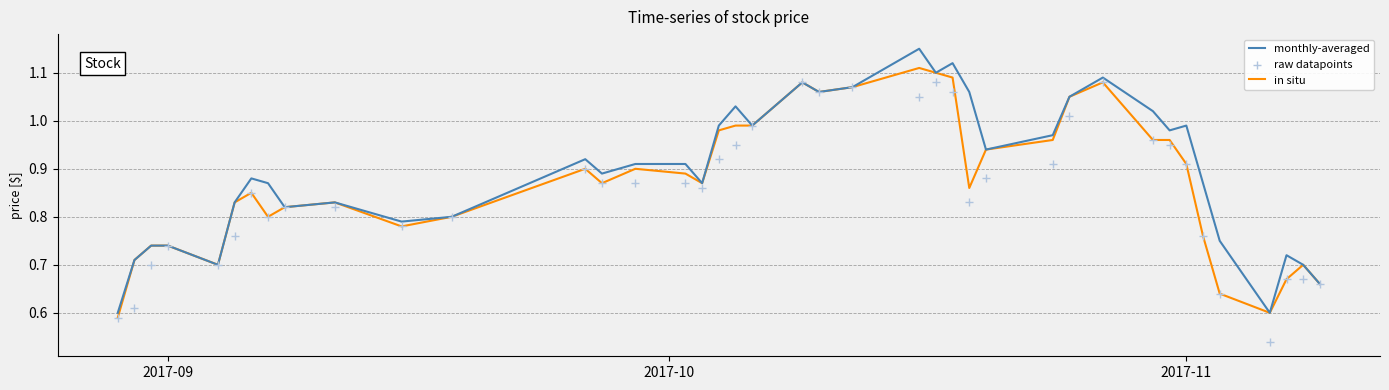

Is the value of in situ at 14 greater than the value of monthly-averaged at 13?

Yes